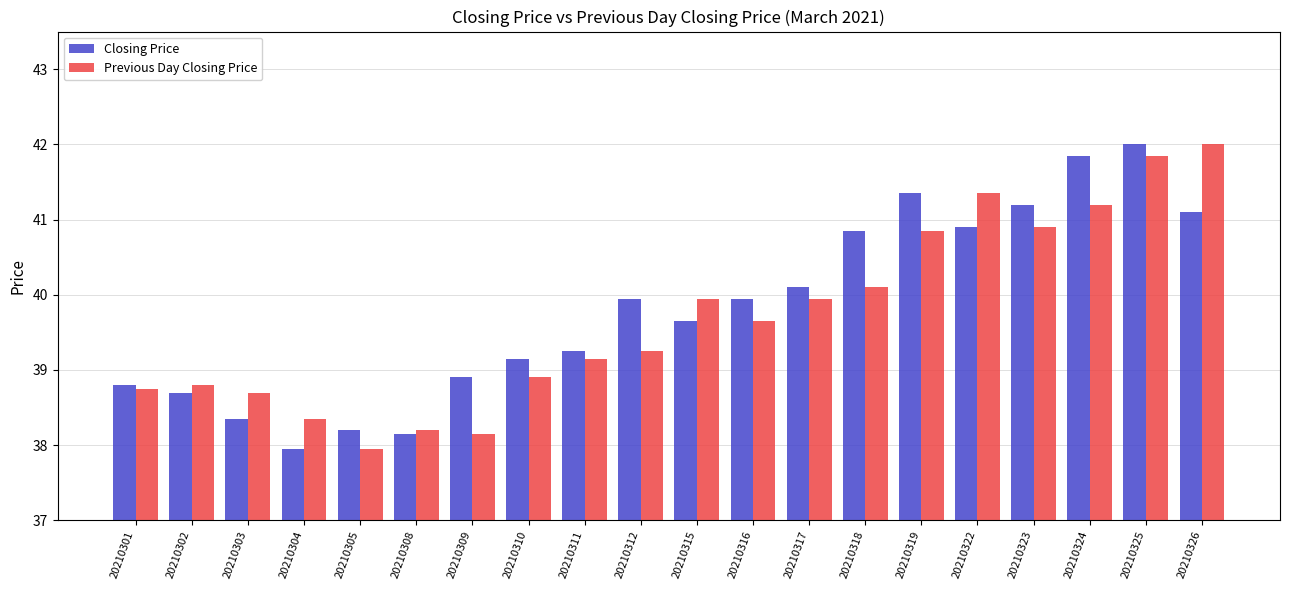

Is it true that Previous Day Closing Price equals 10.3 at 20210312?

False